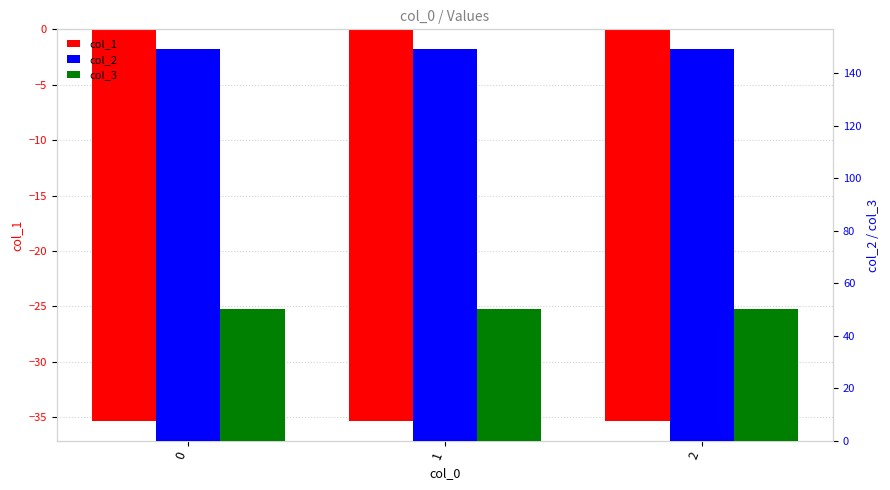

What are all the series names shown in the legend?

col_1, col_2, col_3